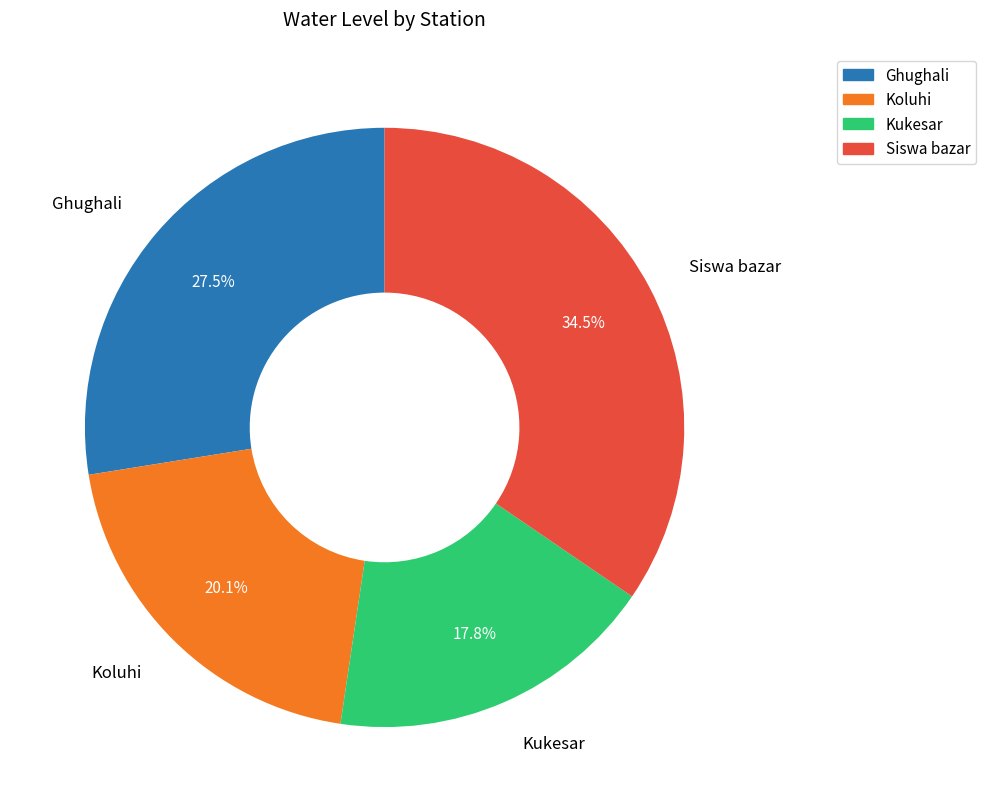

Which slice is the smallest?

Kukesar